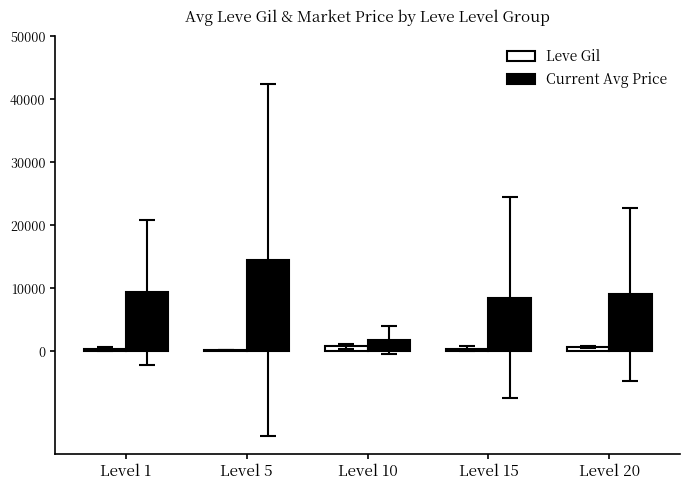

At which category does the chart reach its peak across all series?

Level 5